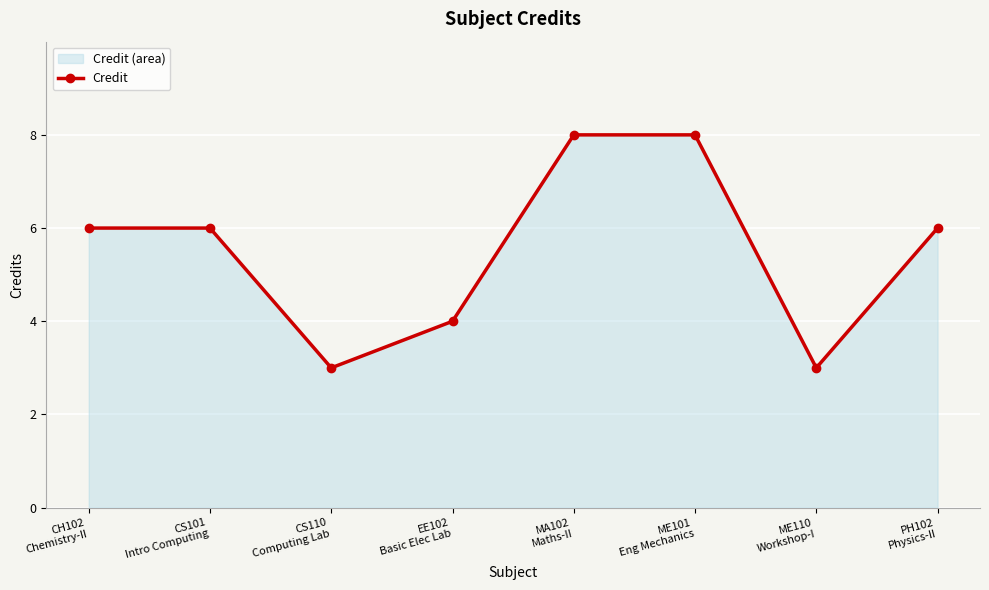

At which category does the chart reach its minimum across all series?

CS110
Computing Lab